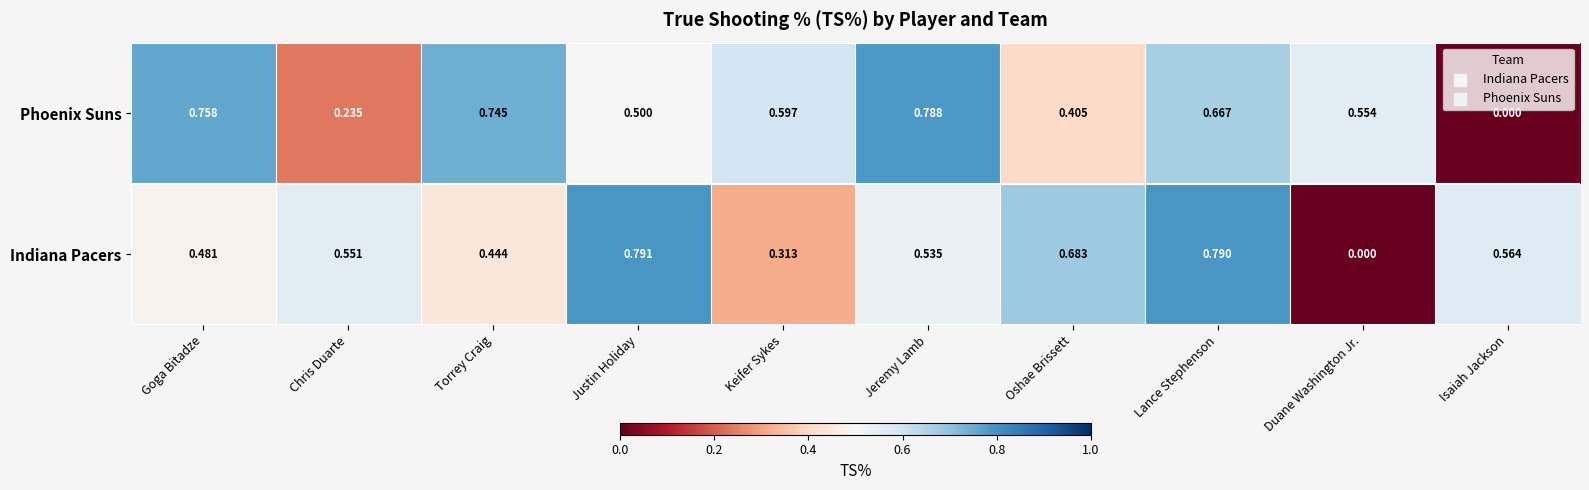

Rank the series by their average value, from highest to lowest.

Phoenix Suns, Indiana Pacers